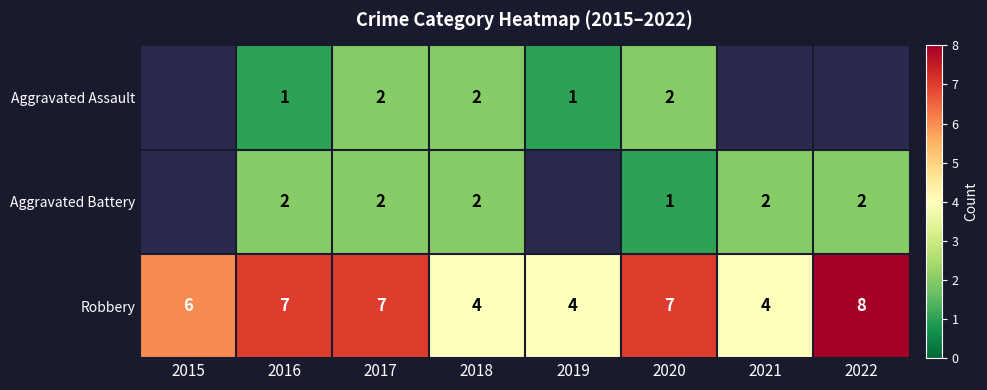

Is it true that Aggravated Battery equals 2 at 2017?

True